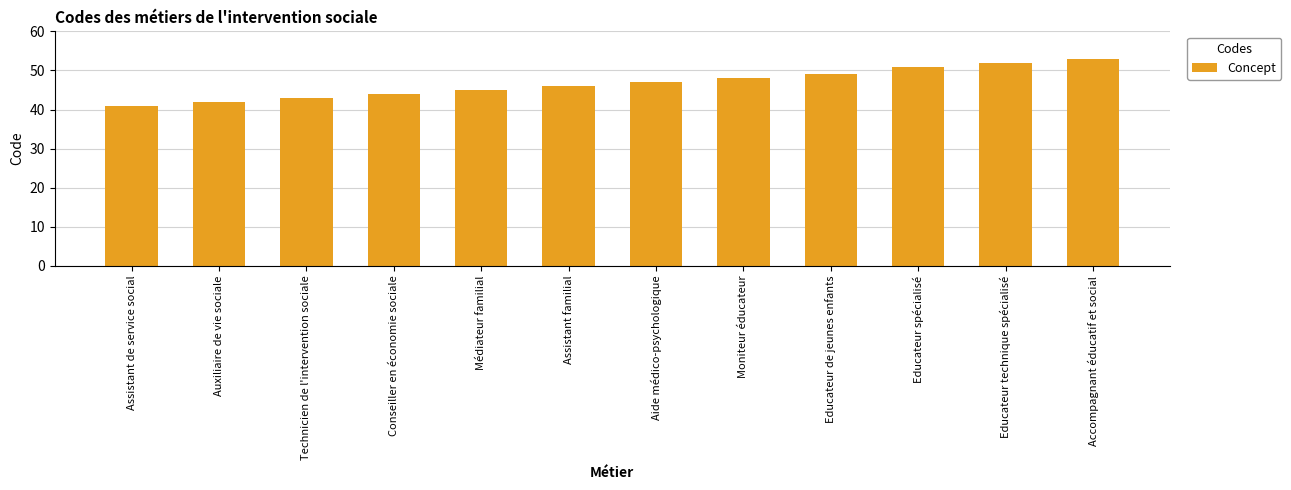

What is the minimum value shown in the chart?

41